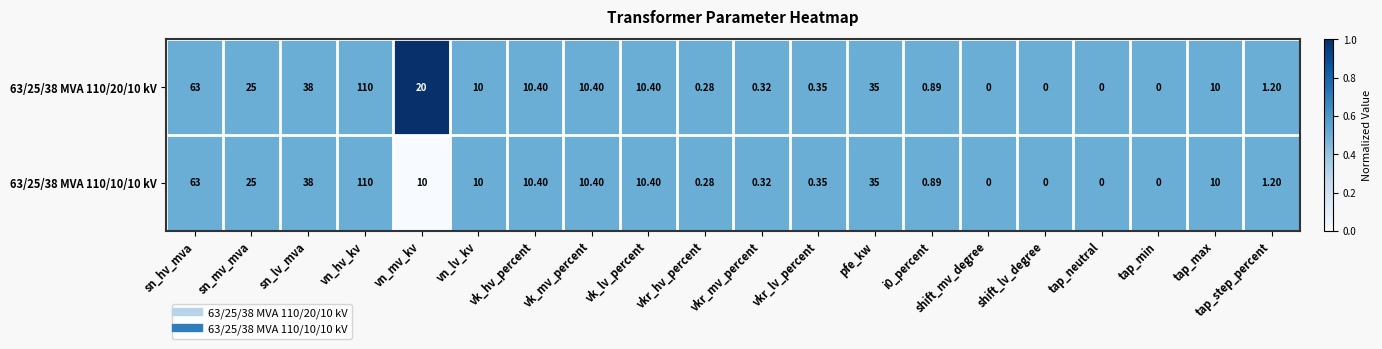

How many series are shown in this chart?

2